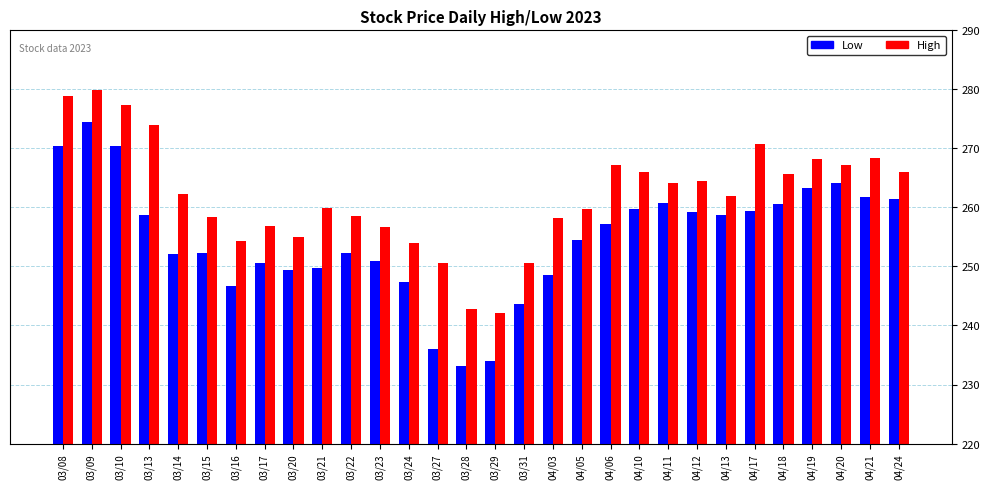

What is the minimum value shown in the chart?

233.1